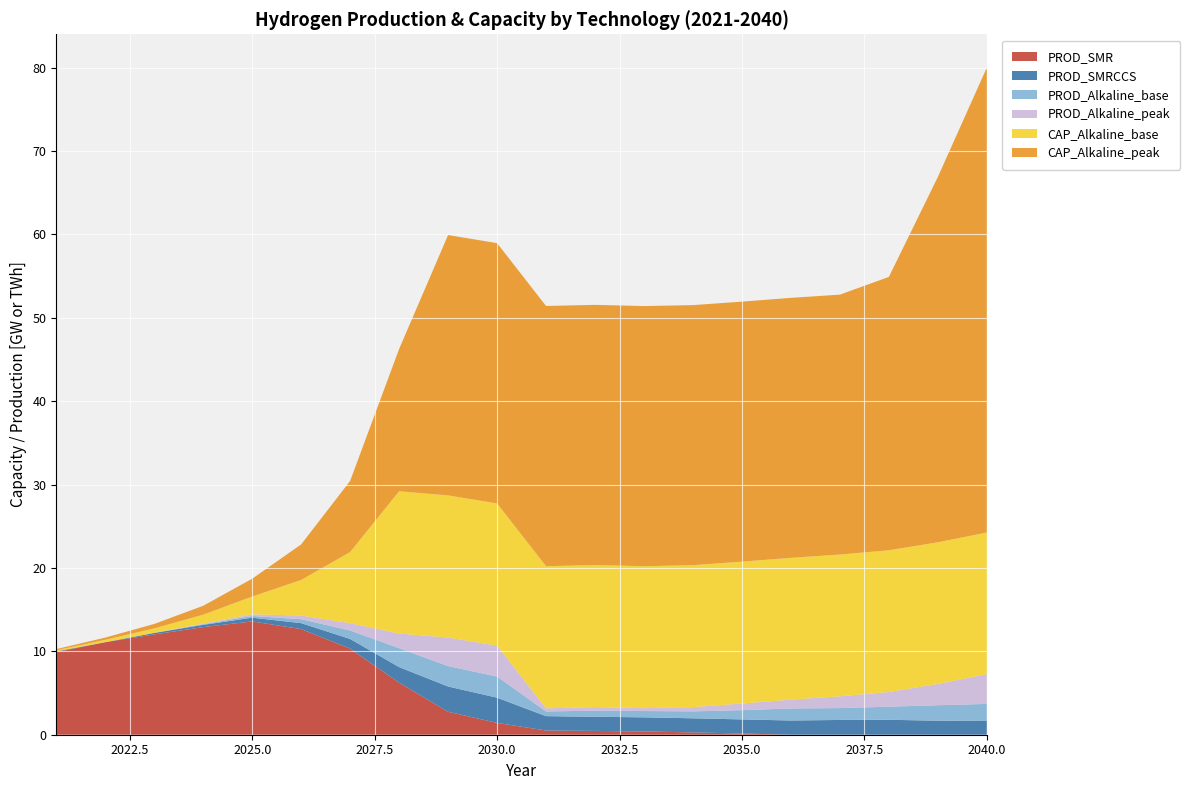

Reading left to right, transcribe all the data shown in this chart.

PROD_SMR: 9.9	11.1	12.0	12.9	13.6	12.7	10.3	6.2	2.8	1.4	0.5	0.5	0.4	0.3	0.1	0.0	0.0	0.0	0.0	0.0
PROD_SMRCCS: 0.1	0.0	0.2	0.3	0.4	0.7	1.2	1.9	3.0	3.0	1.7	1.7	1.7	1.7	1.7	1.7	1.8	1.8	1.7	1.6
PROD_Alkaline_base: 0.0	0.0	0.0	0.1	0.2	0.5	1.0	2.3	2.5	2.5	0.6	0.7	0.8	0.8	1.1	1.4	1.4	1.6	1.9	2.1
PROD_Alkaline_peak: 0.0	0.0	0.0	0.1	0.2	0.4	0.9	1.8	3.4	3.7	0.4	0.4	0.3	0.5	0.8	1.1	1.4	1.8	2.5	3.6
CAP_Alkaline_base: 0.1	0.3	0.5	1.1	2.1	4.3	8.5	17.1	17.1	17.1	17.0	17.0	17.0	17.0	17.0	17.0	17.0	17.0	17.0	17.0
CAP_Alkaline_peak: 0.1	0.3	0.5	1.1	2.1	4.3	8.5	17.1	31.2	31.2	31.2	31.2	31.2	31.2	31.2	31.2	31.2	32.8	43.8	55.8